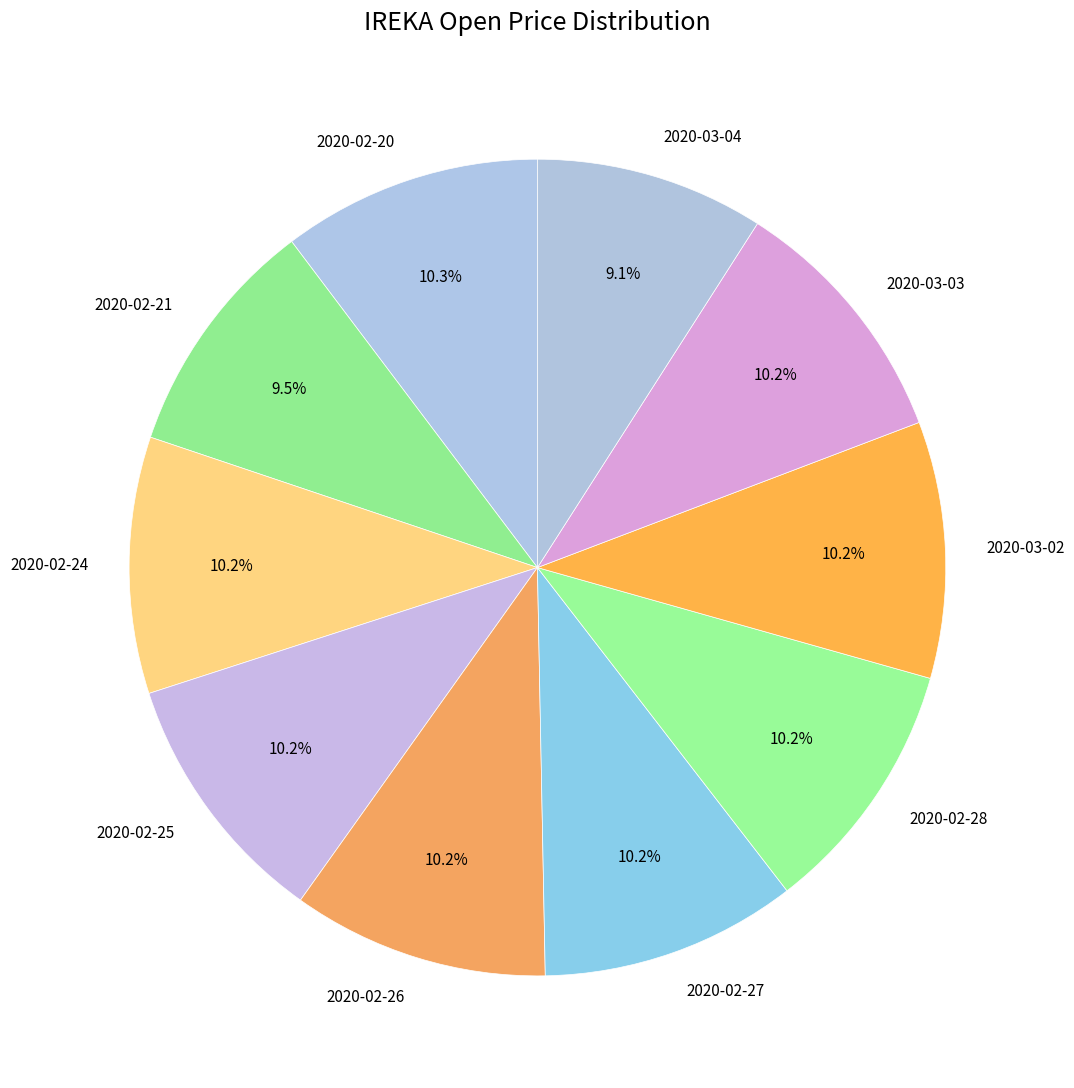

What is the total percentage of 2020-02-25 and 2020-02-26?

20.3%